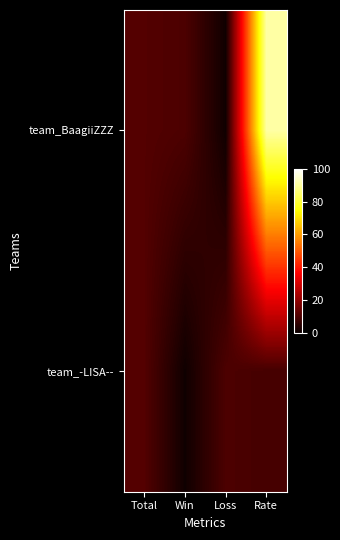

How many distinct data groups are displayed?

2